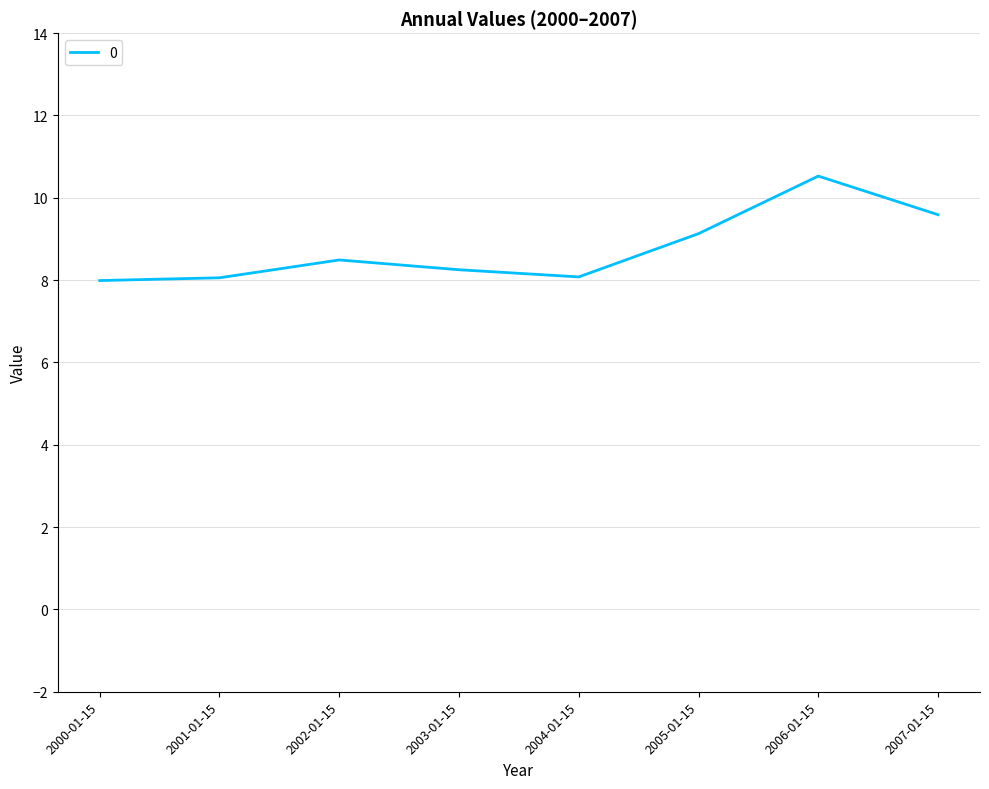

How many interior local peaks (higher than both neighbors) does the data have?

2